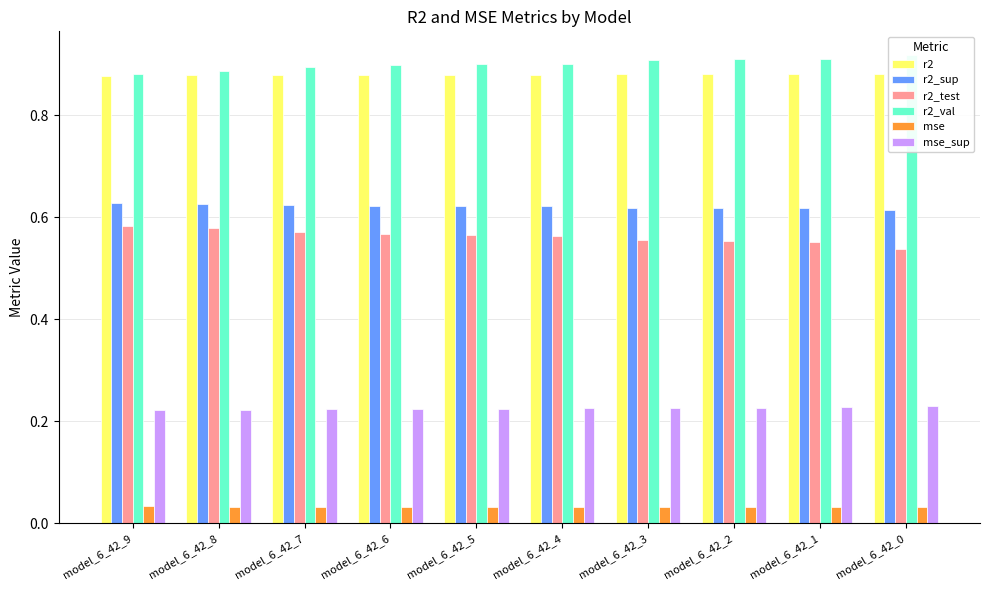

What is the total value across all series at model_6_42_9?

3.2